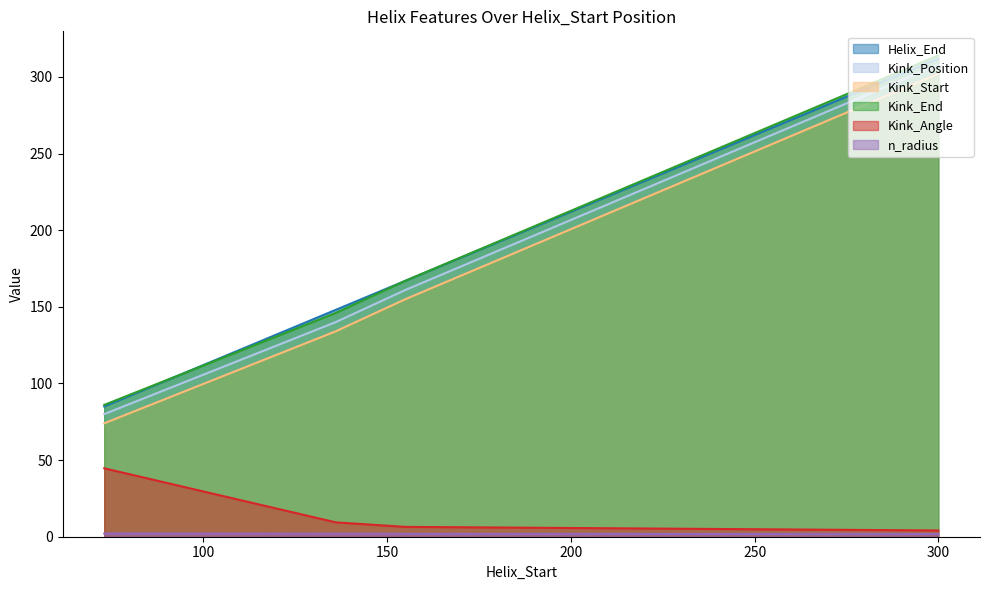

Which has a higher value, 73 or 136?

136